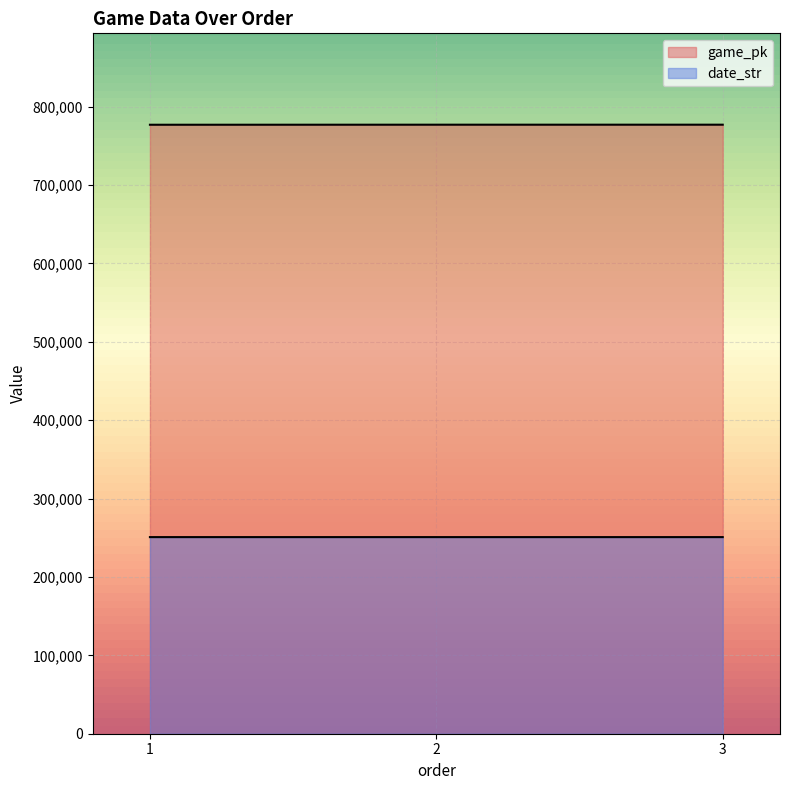

How many data points does each series have?

3